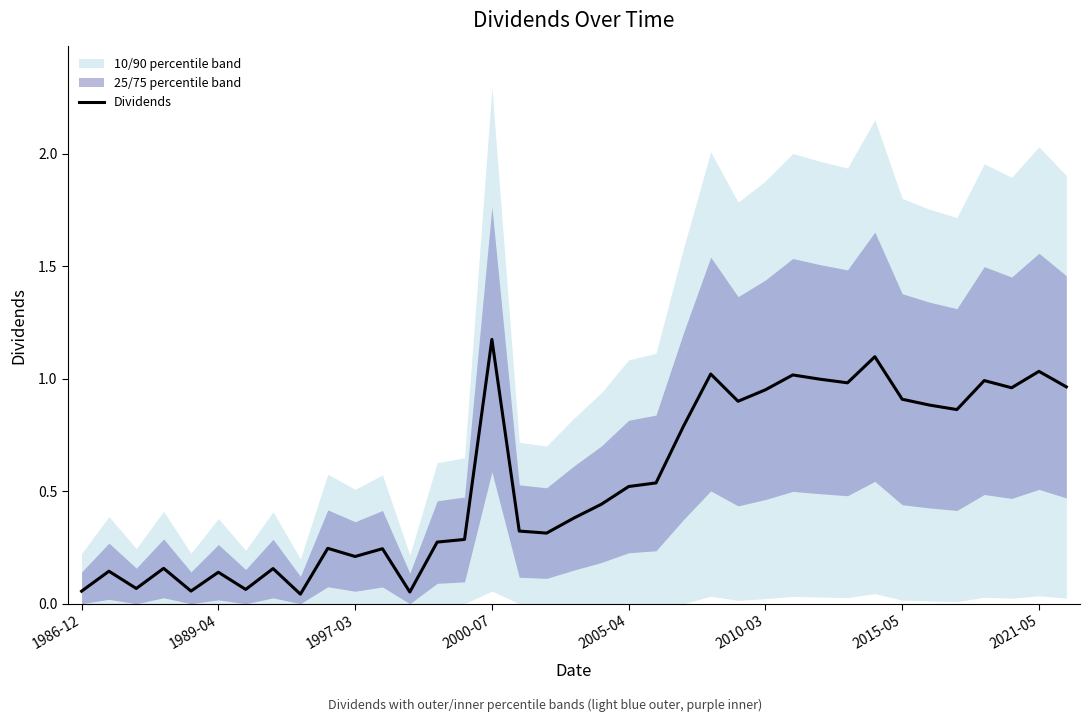

Reading left to right, extract all data points from this chart.

0.1	0.1	0.1	0.2	0.1	0.1	0.1	0.2	0.0	0.2	0.2	0.2	0.1	0.3	0.3	1.2	0.3	0.3	0.4	0.4	0.5	0.5	0.8	1.0	0.9	1.0	1.0	1.0	1.0	1.1	0.9	0.9	0.9	1.0	1.0	1.0	1.0